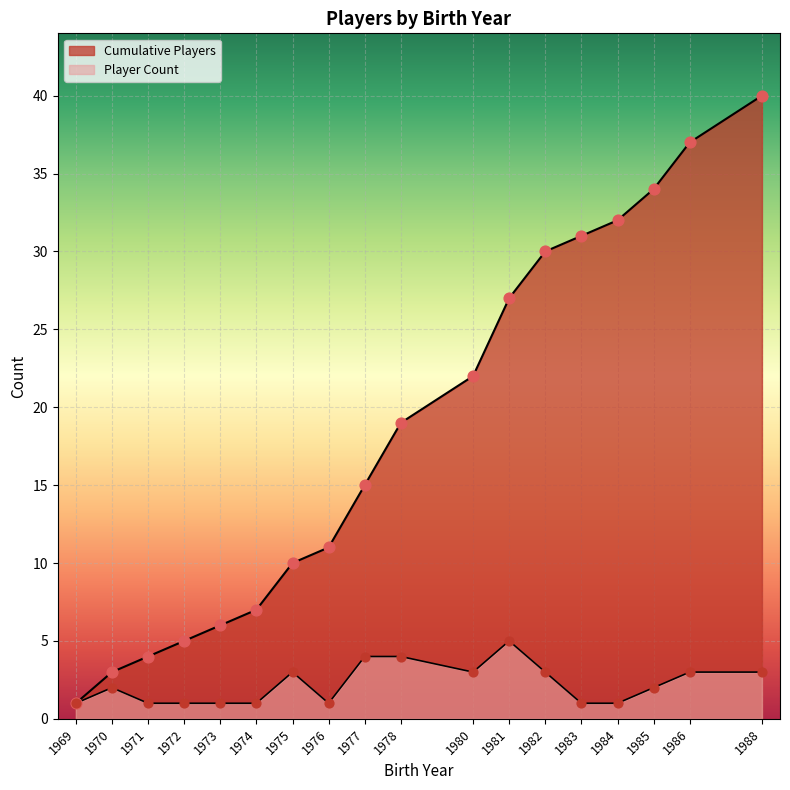

What are all the series names shown in the legend?

Player Count, Cumulative Players